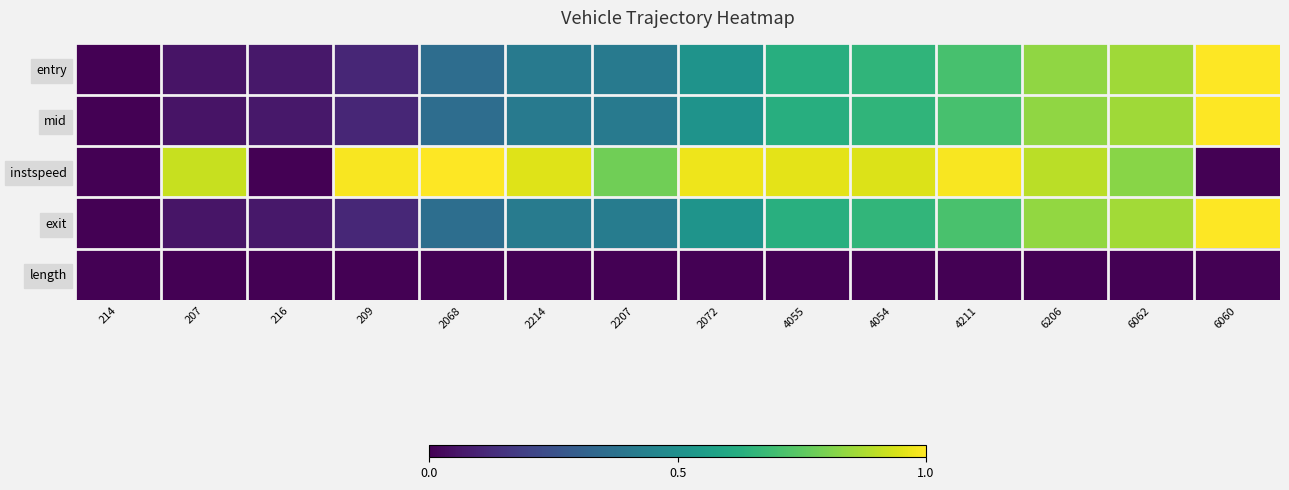

Which series has the largest total across all categories?

instspeed